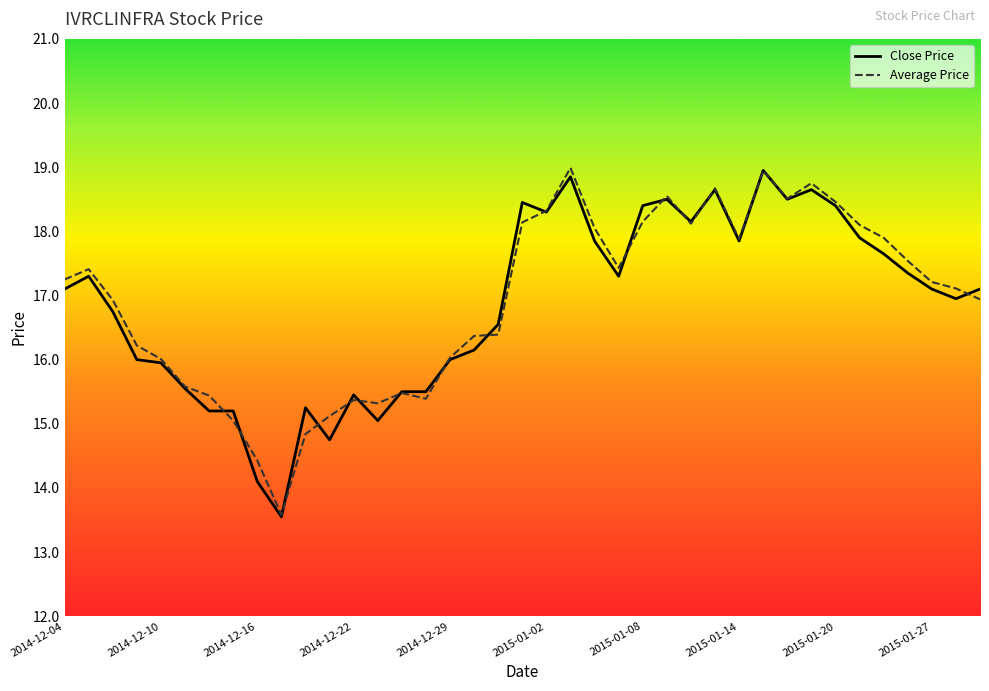

True or false: Close Price has a value of 15.6 at 2014-12-11.

True